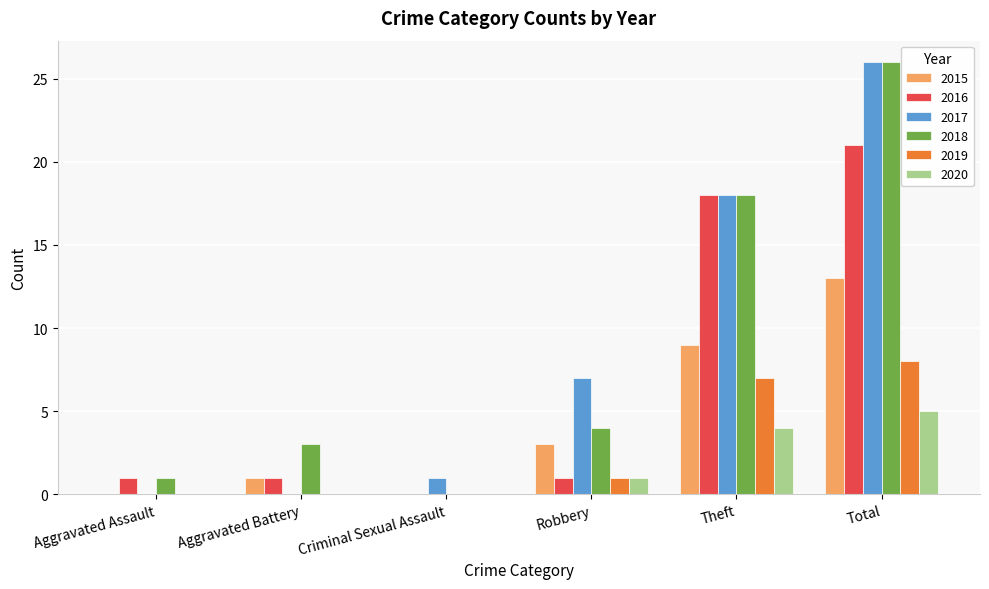

Are the bars grouped side by side (vs. stacked)?

Yes